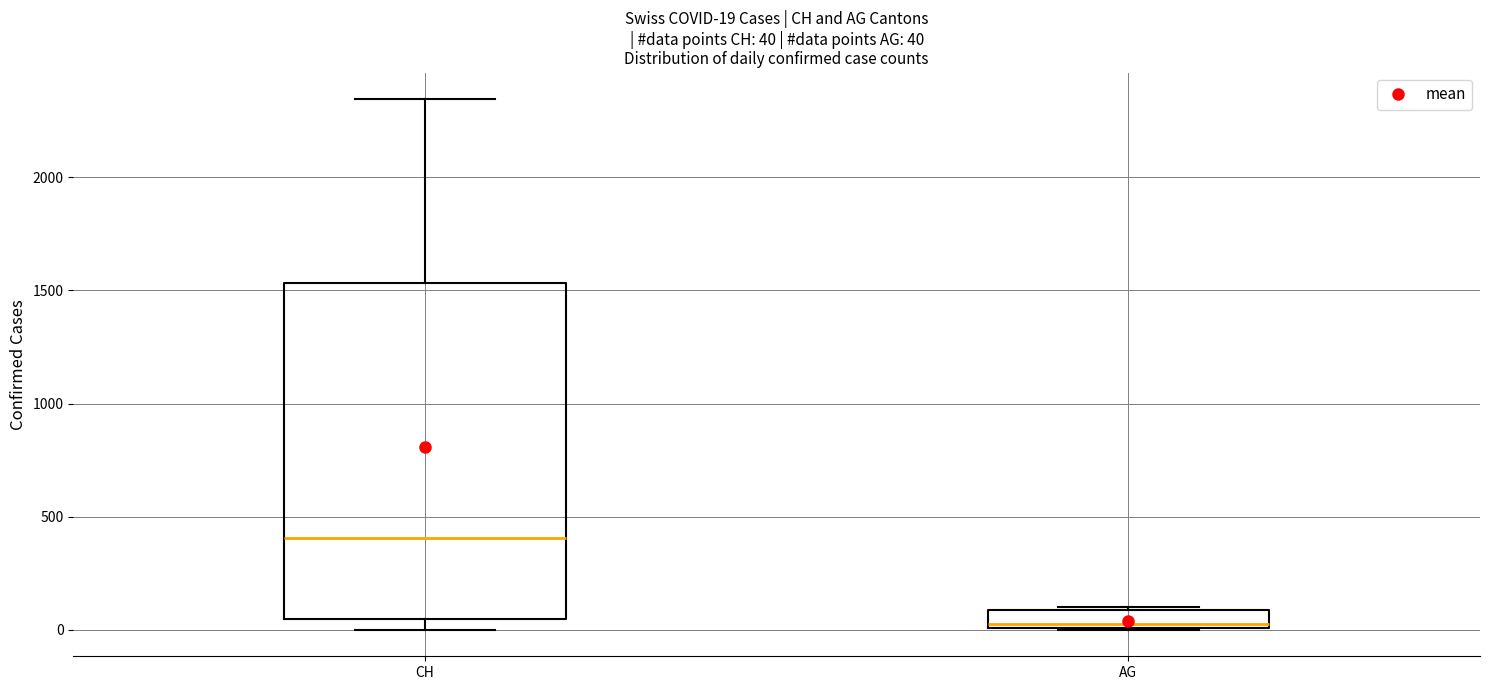

Which box's median line is the highest?

CH